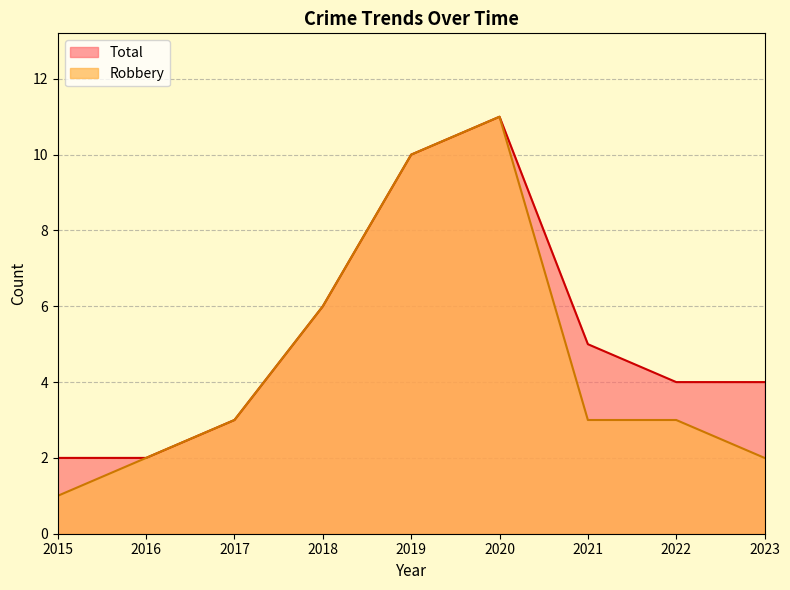

What is the difference between the second highest and minimum values in the Total series?

8